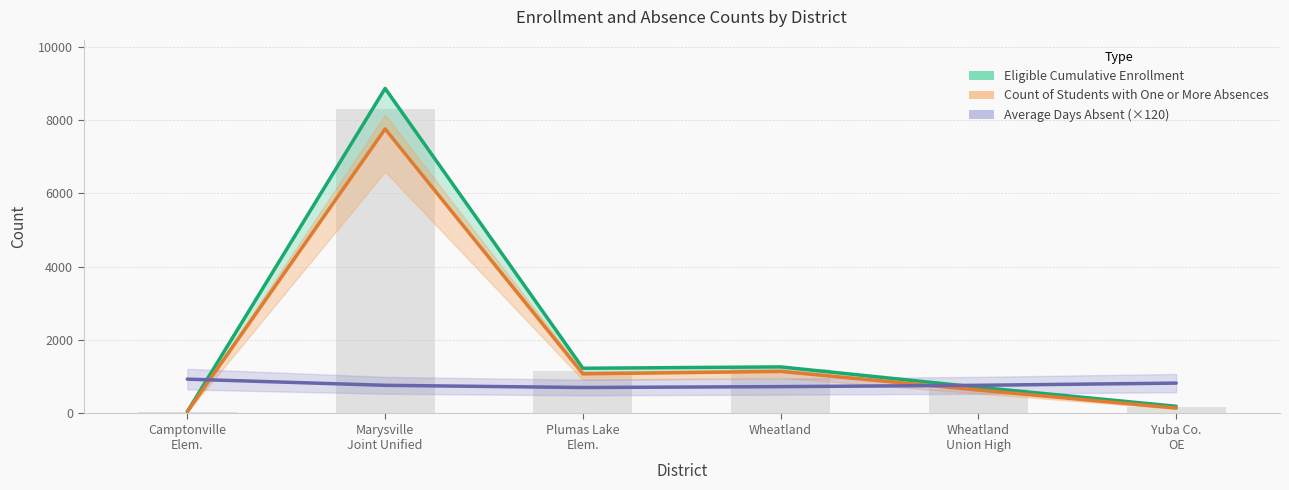

What position from the left is Camptonville
Elem.?

1